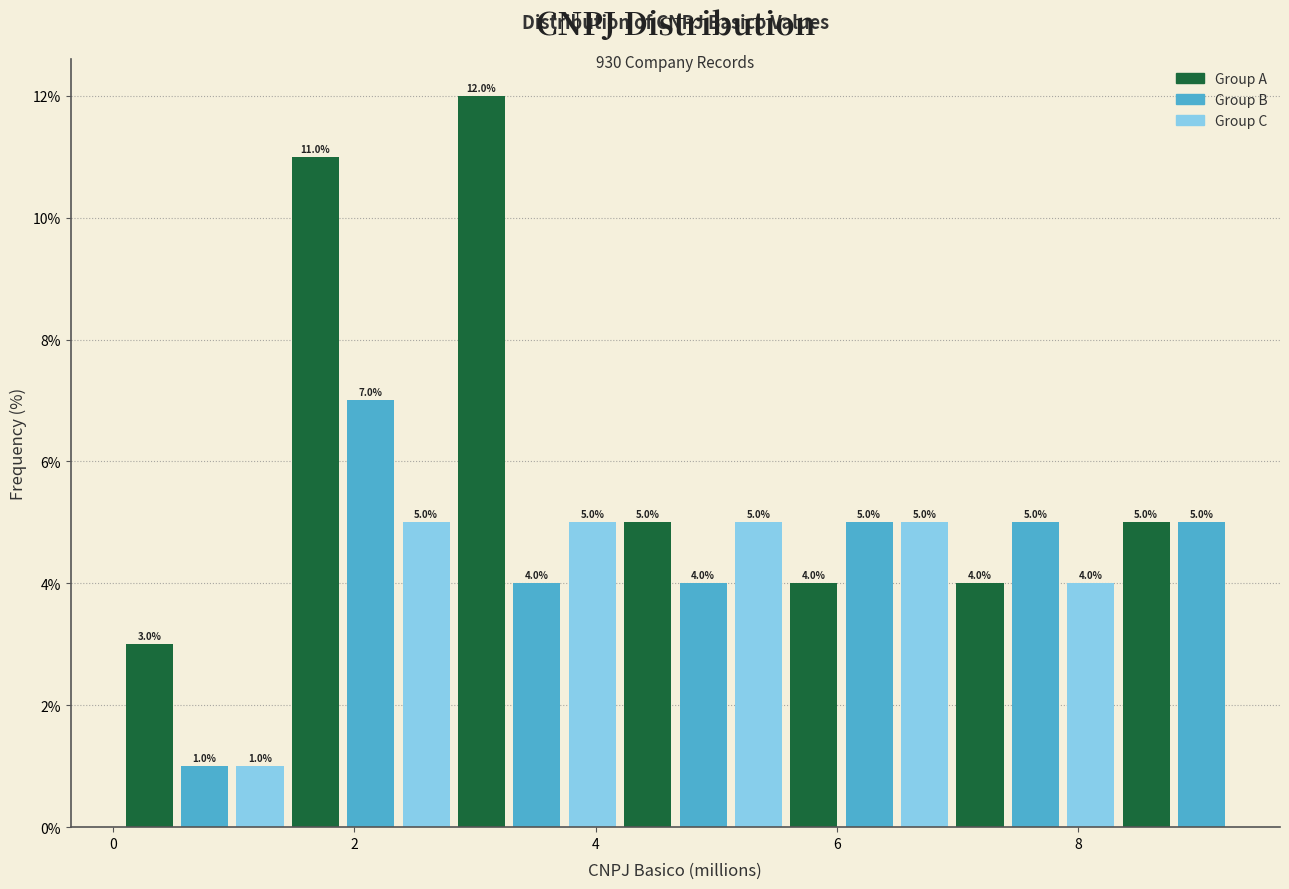

Around what value on the x-axis is the tallest bar? Give the approximate position of its centre, as read against the axis.

3.0